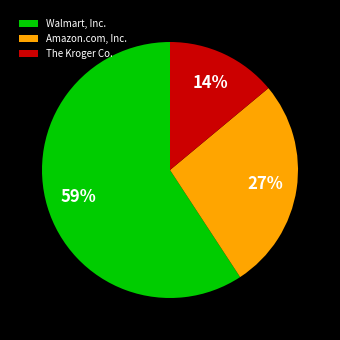

Count the number of slices in the pie.

3